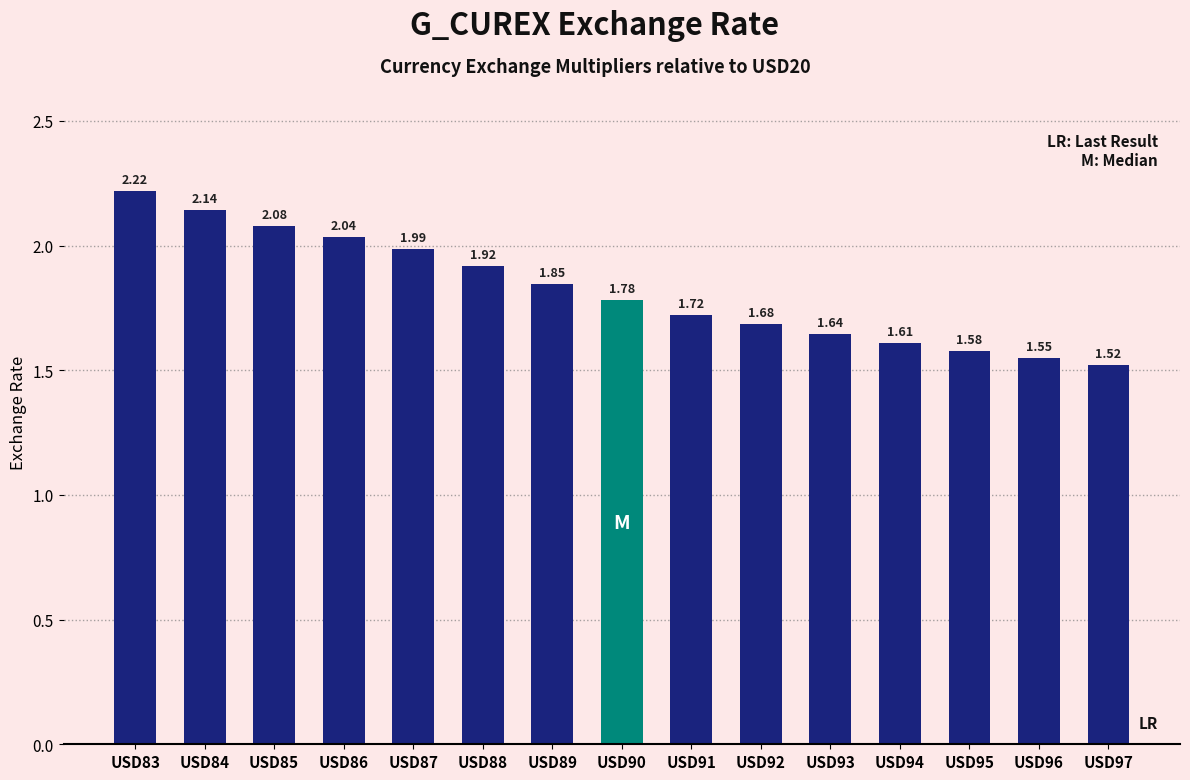

List the labels in order of value, smallest first.

USD97, USD96, USD95, USD94, USD93, USD92, USD91, USD90, USD89, USD88, USD87, USD86, USD85, USD84, USD83